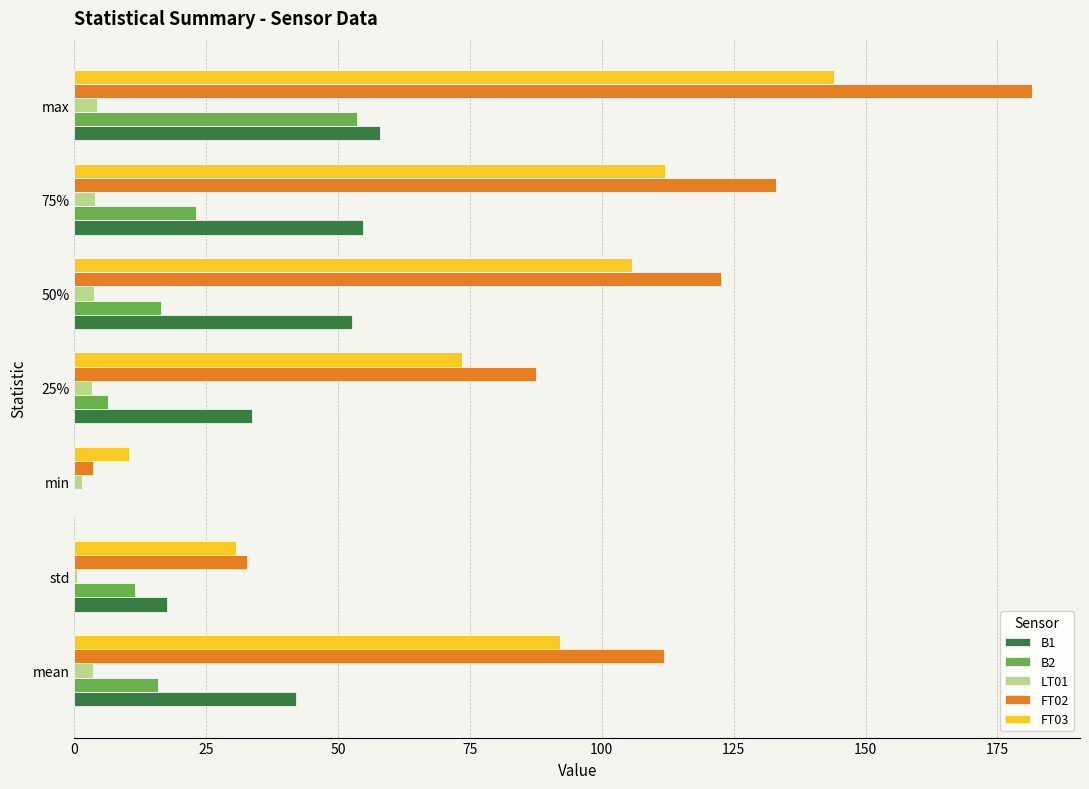

Between 75% and max, which series saw the biggest shift?

FT02